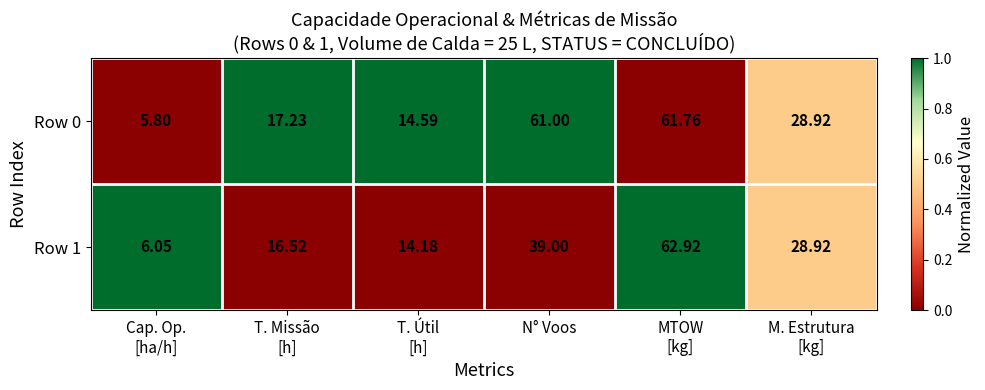

Where does the Row 1 series first go above 28?

N° Voos